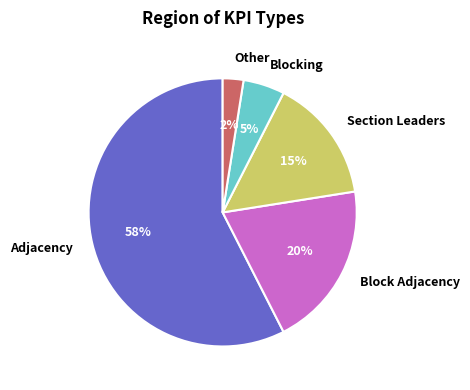

Which slice is the largest?

Adjacency